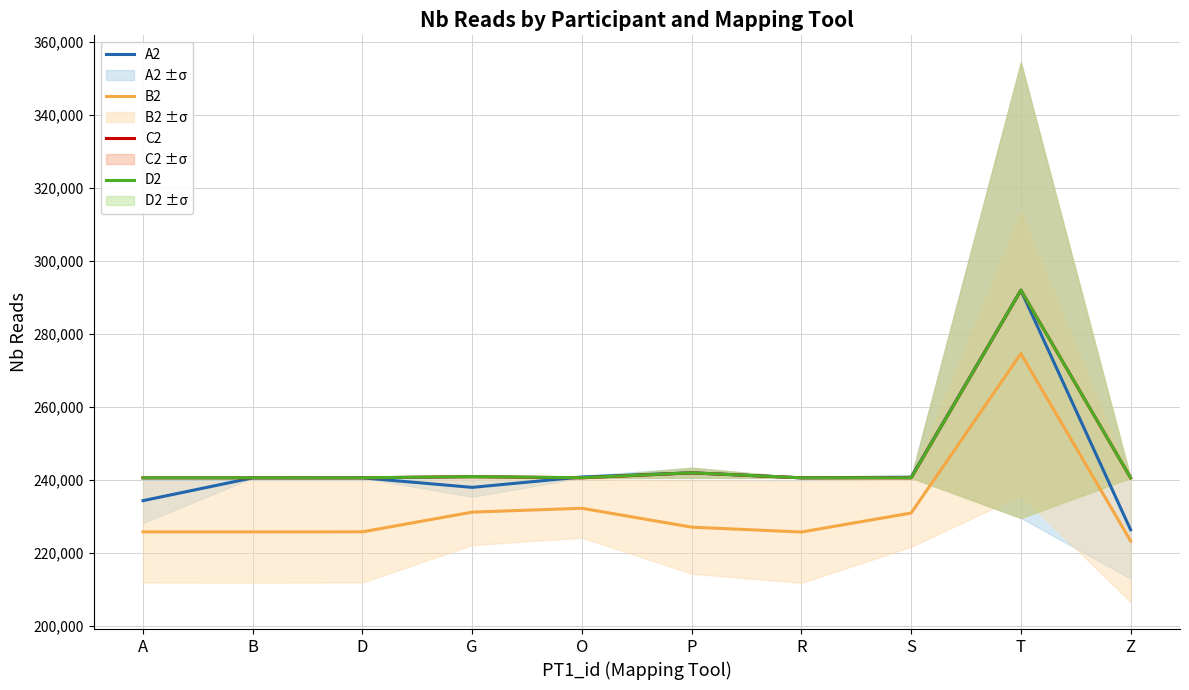

What is the value of the D2 point at the 7th from the left?

240493